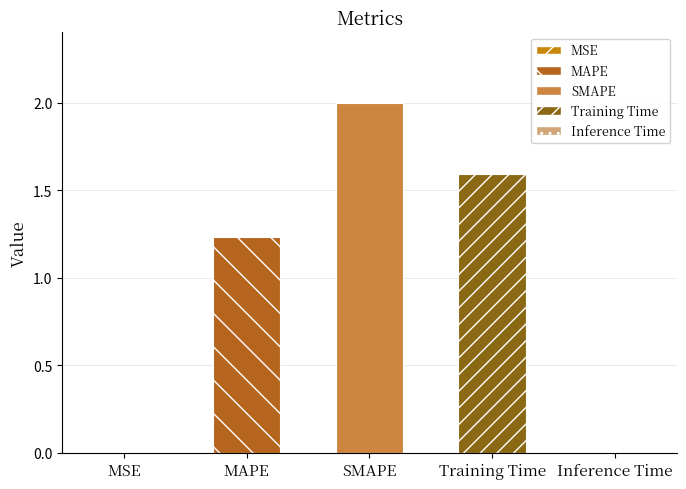

Reading left to right, list all the values displayed in this chart.

0.0	1.2	2.0	1.6	0.0